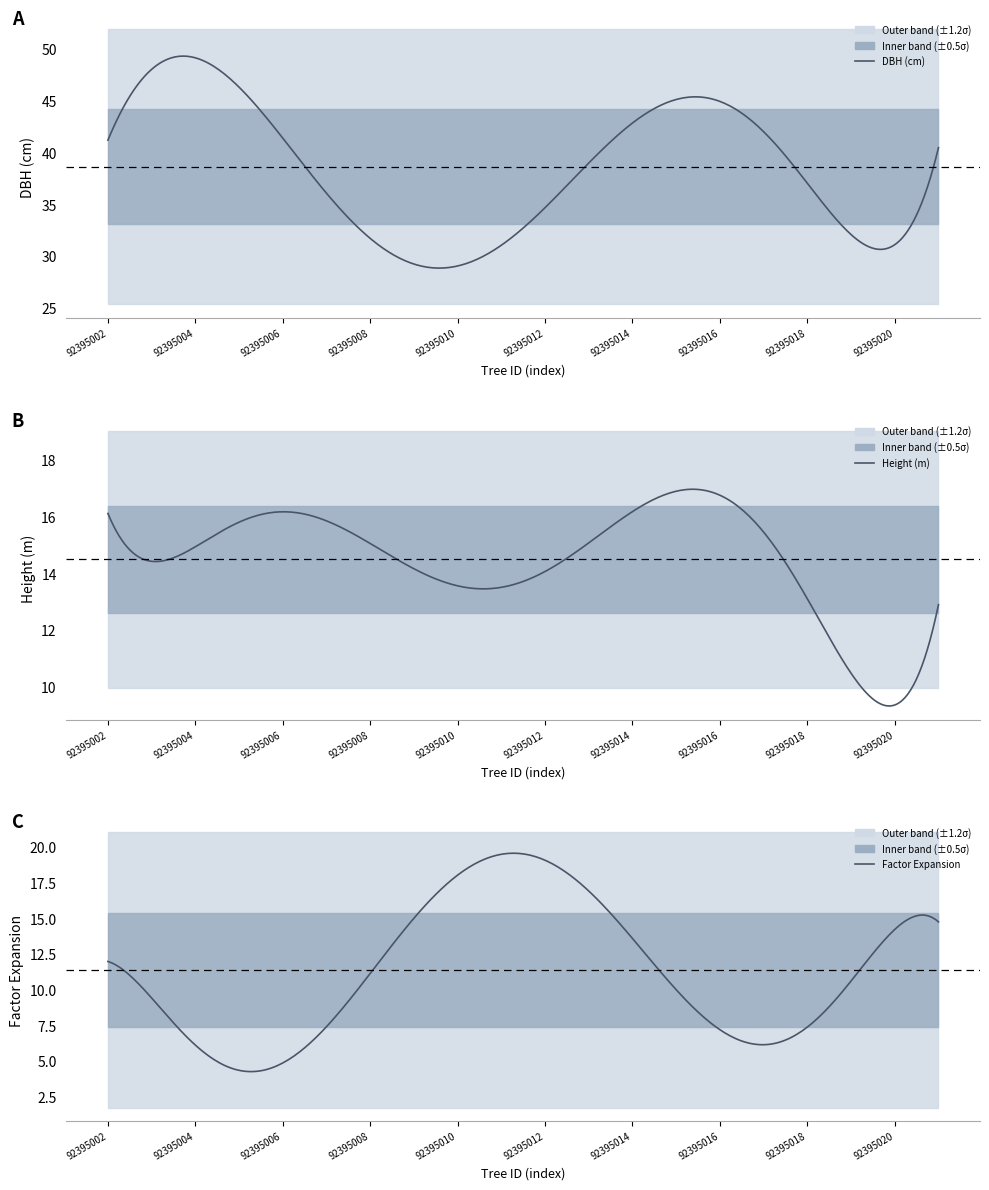

What is the value of the h point at the 16th from the left?

15.0